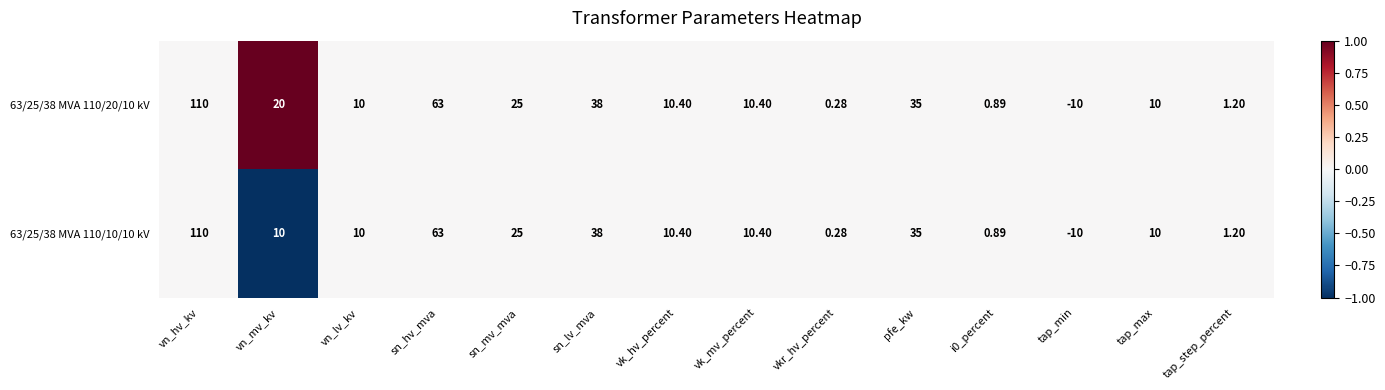

At which label does 63/25/38 MVA 110/20/10 kV reach its peak?

vn_hv_kv